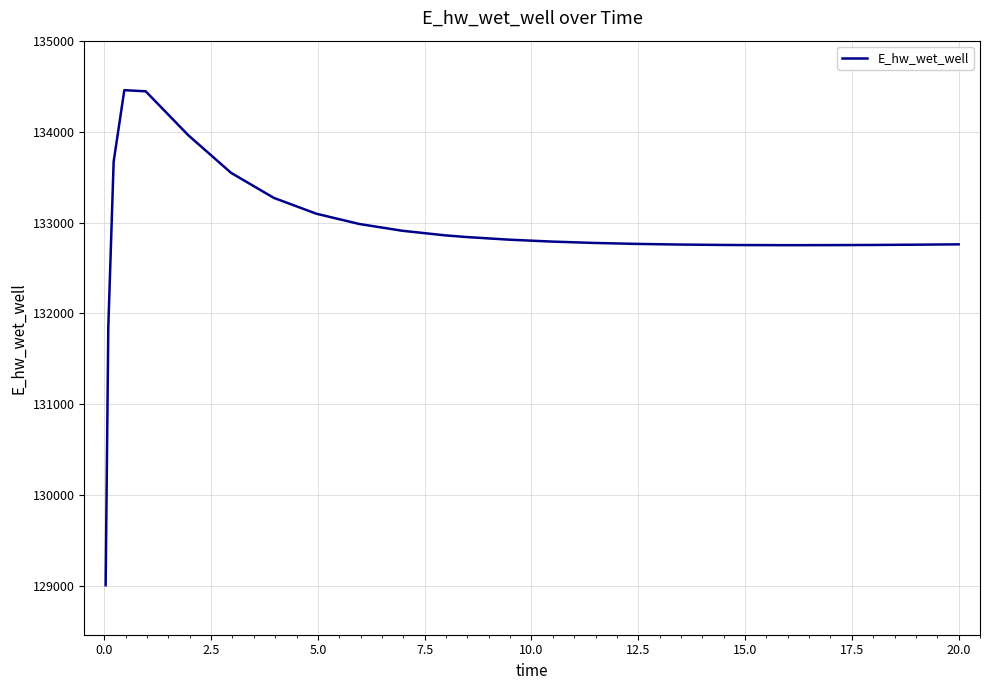

Count the number of categories in the chart.

26